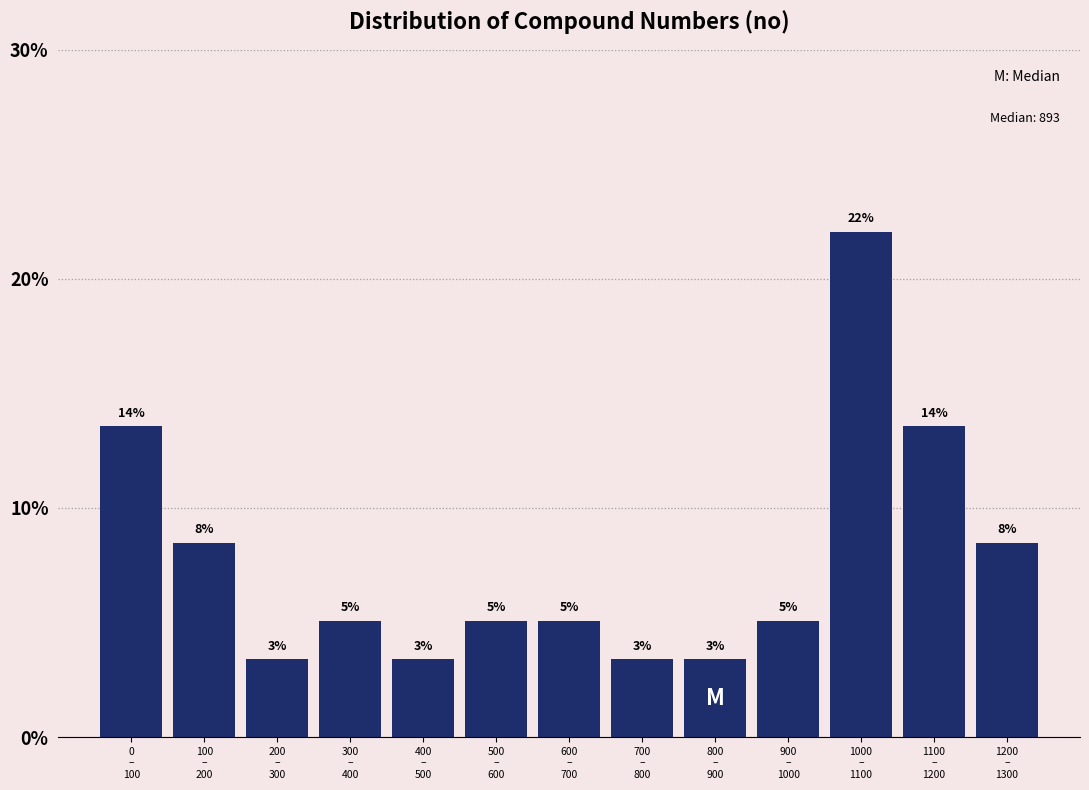

Are the bars horizontal?

No